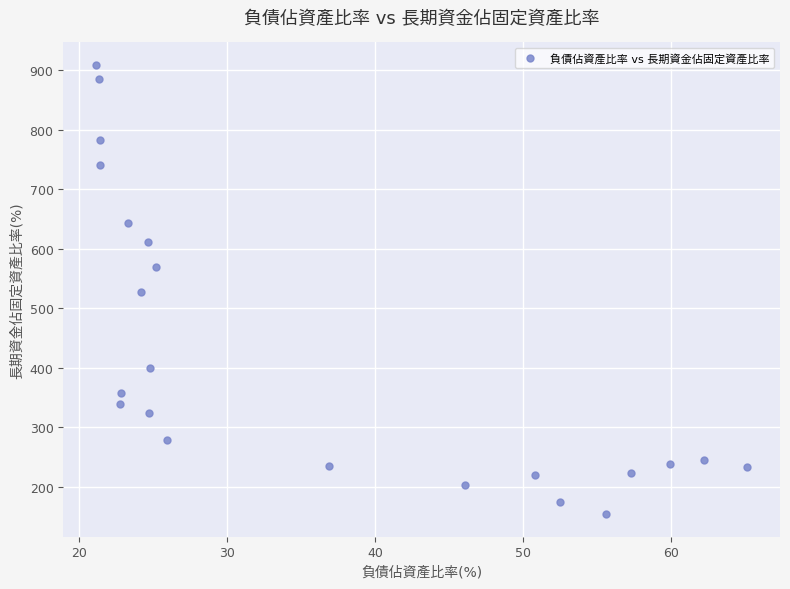

What is the range of X values (max minus min)?

44.0